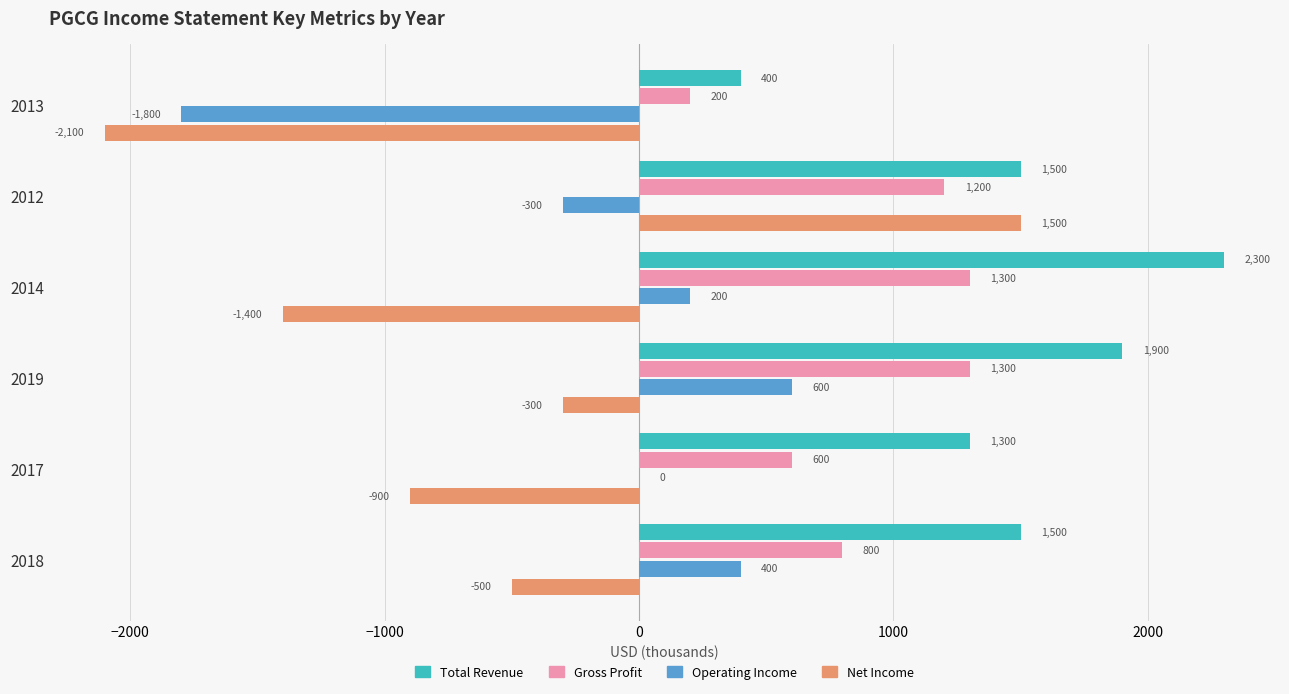

What is the sum of all Gross Profit values?

5400